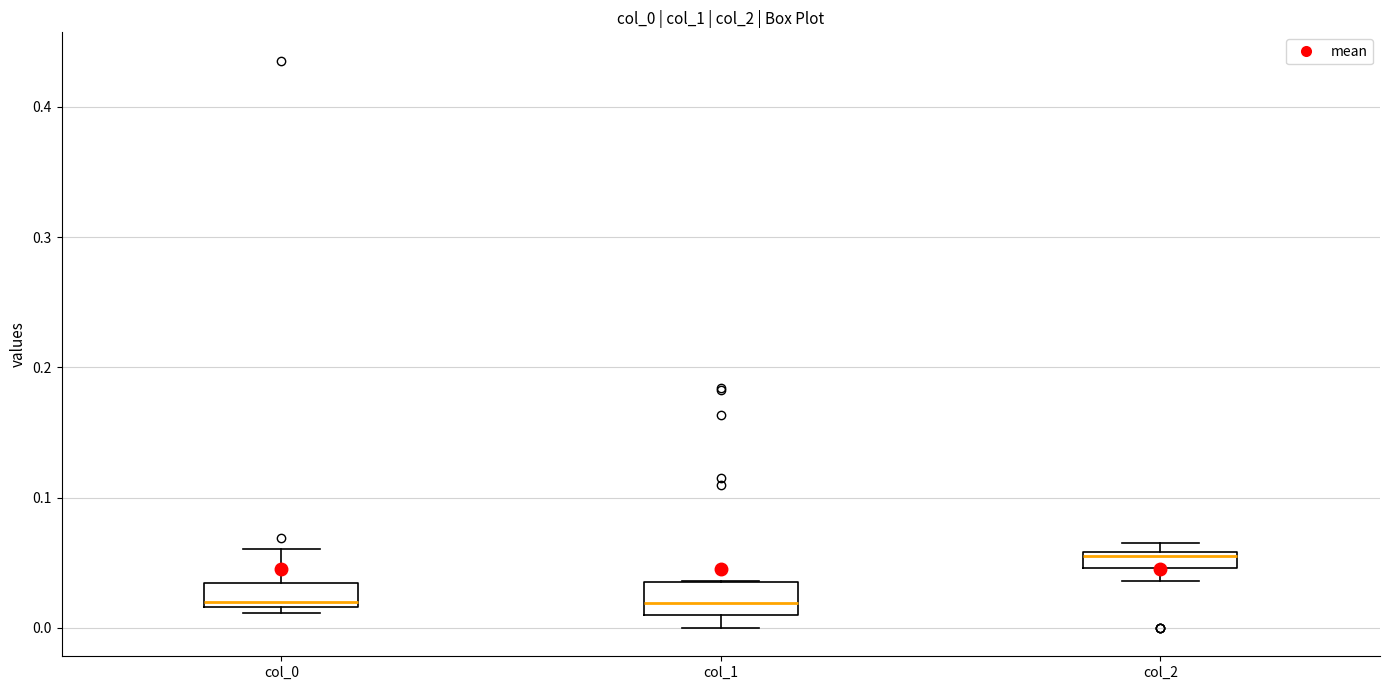

Where does the upper whisker of the box for col_0 end on the y-axis? The values are not printed on the chart, so give them approximately, as read against the axis.

0.06